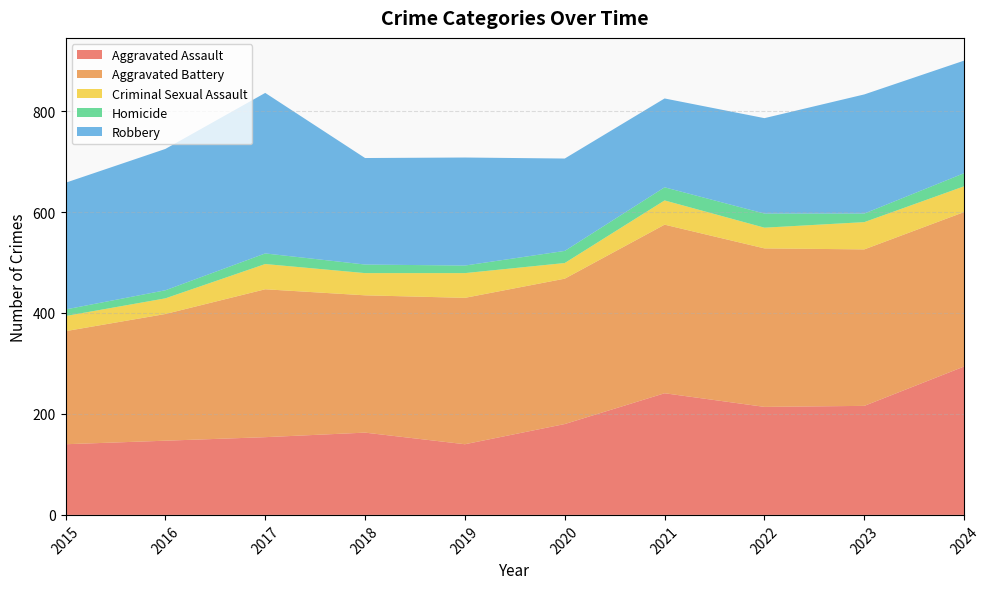

Reading left to right, extract all data points from this chart.

Aggravated Assault: 140	147	154	163	140	180	241	214	216	294
Aggravated Battery: 224	251	293	272	290	288	334	314	310	306
Criminal Sexual Assault: 30	31	50	44	49	31	48	41	54	51
Homicide: 13	16	21	17	15	24	26	28	17	26
Robbery: 251	280	318	211	214	183	176	189	236	223